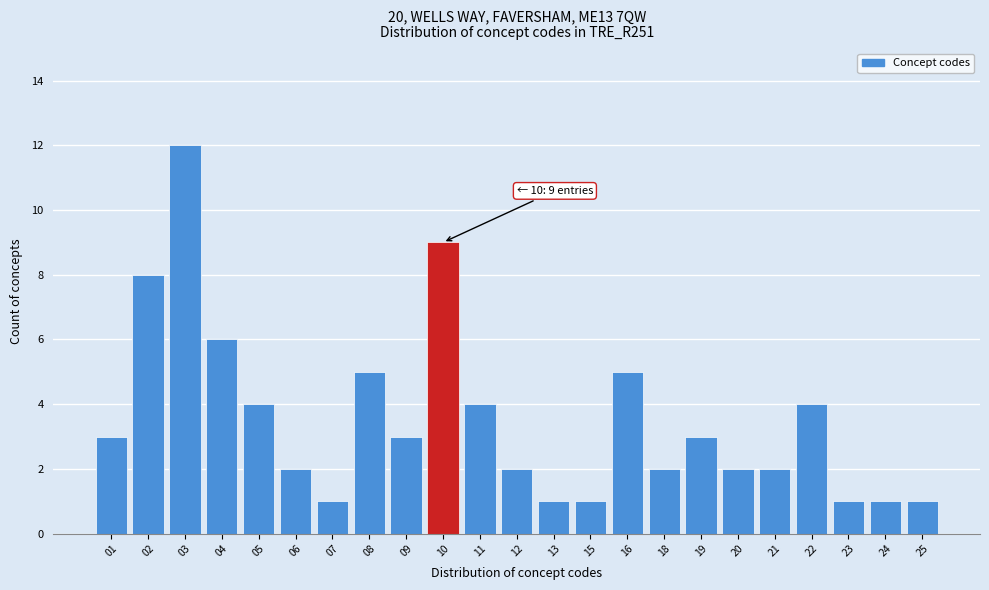

Reading left to right, extract all data points from this chart.

3	8	12	6	4	2	1	5	3	9	4	2	1	1	5	2	3	2	2	4	1	1	1